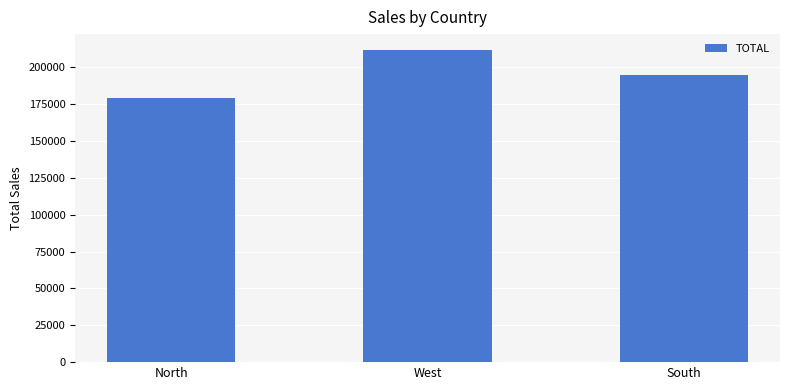

Which has a higher value, West or North?

West